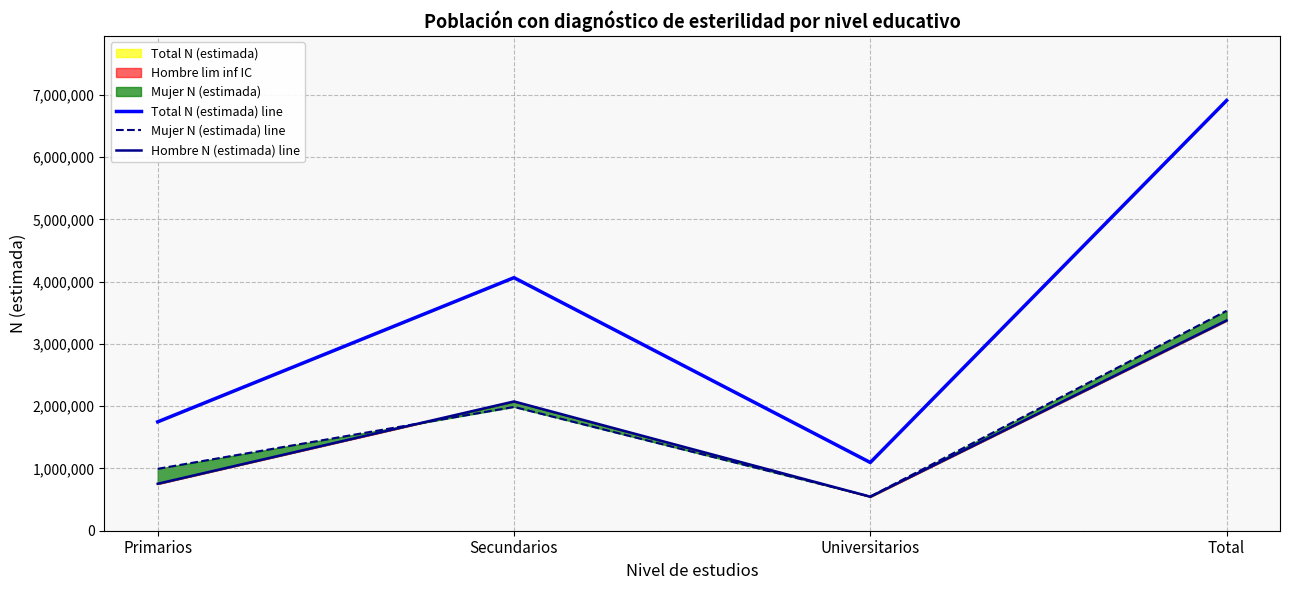

The value of Mujer N (estimada) line at Total is 1762525. True or false?

False